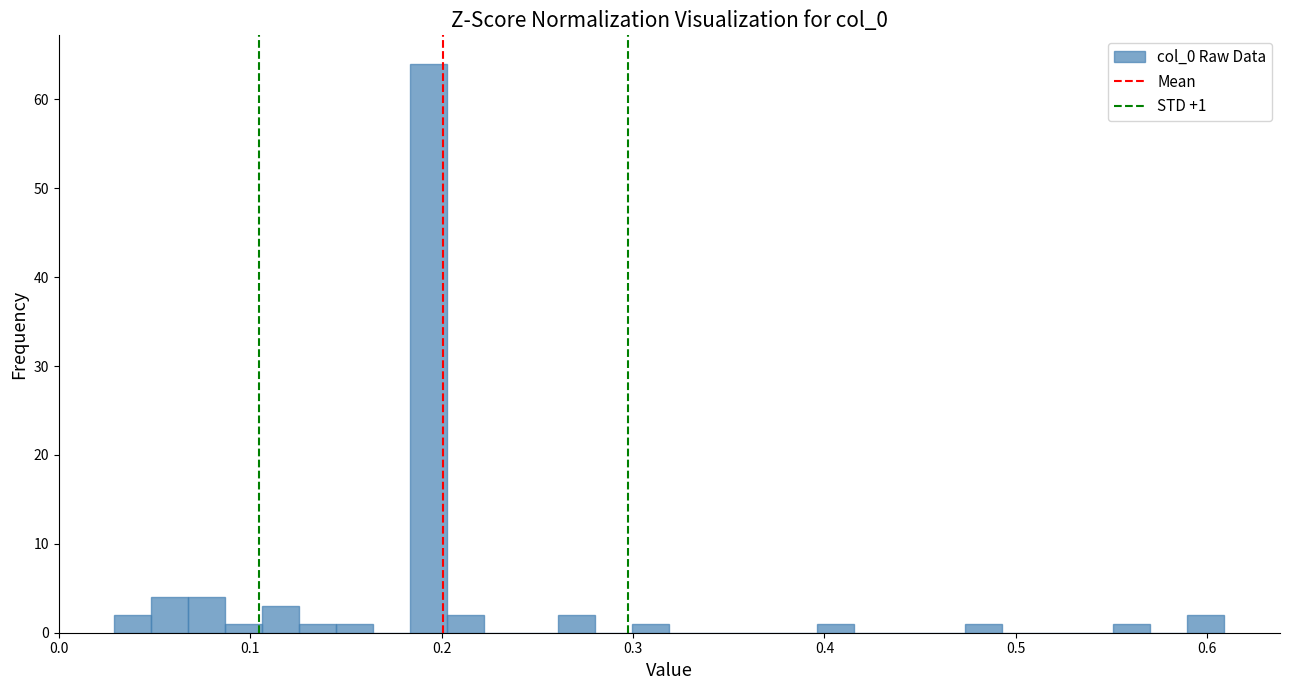

Read against the x-axis, roughly where is the centre of the tallest bar?

0.19